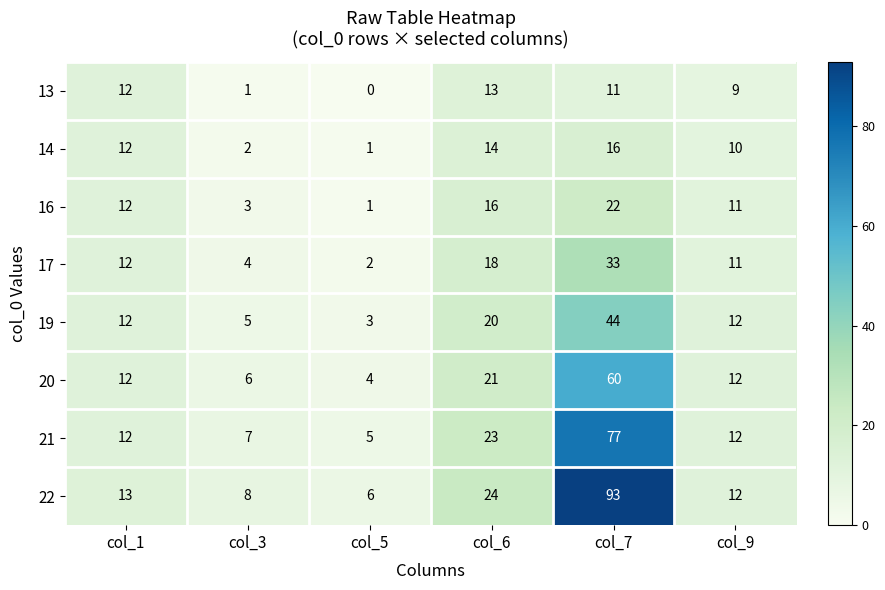

What is the greatest value displayed?

93